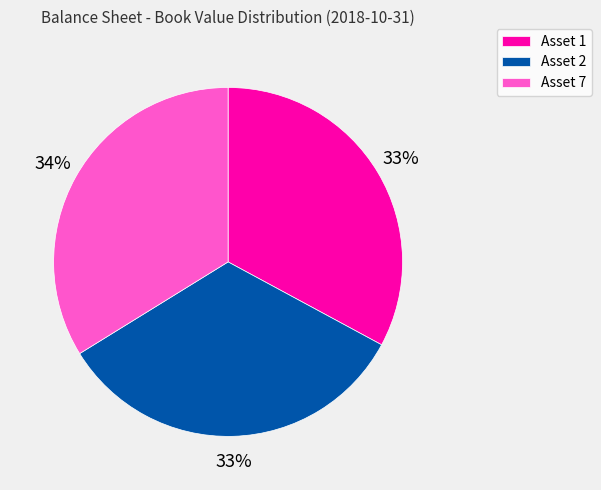

Count the number of slices in the pie.

3